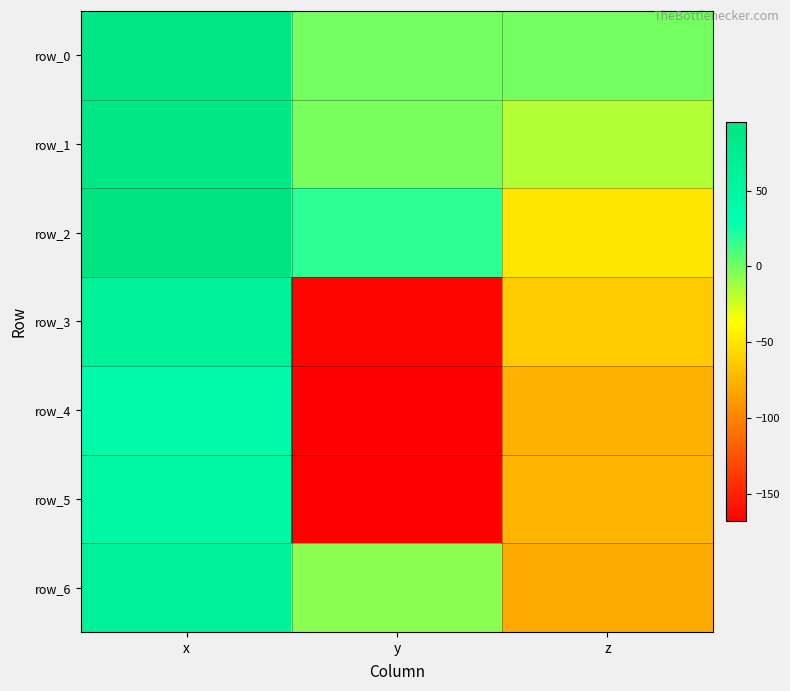

What is the difference between the maximum and minimum values in the row_2 series?

144.0